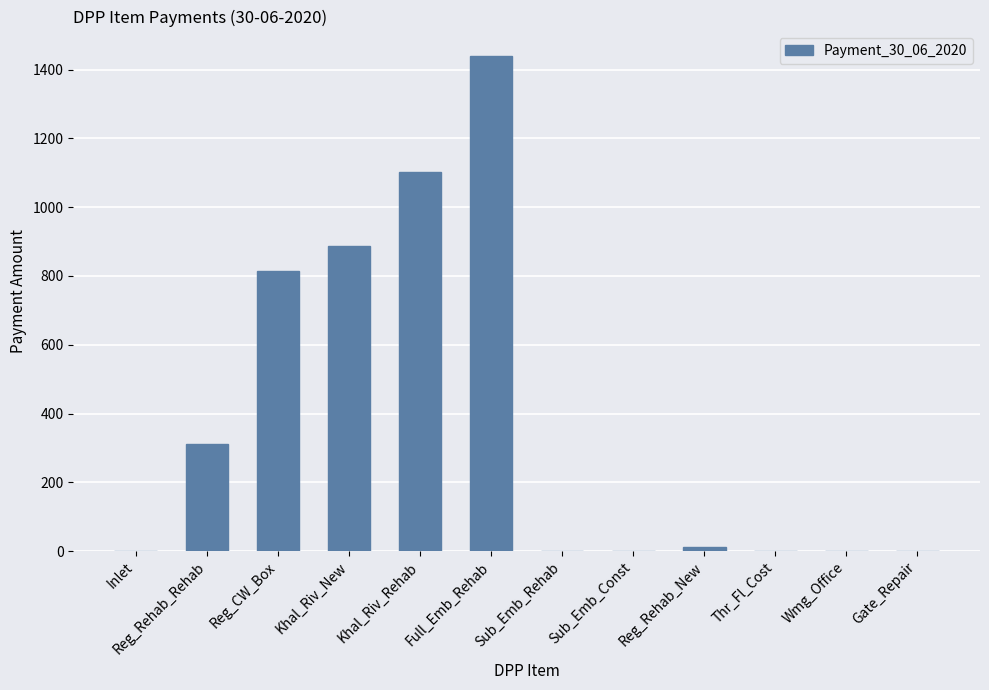

Reading right to left, list all the values displayed in this chart.

Gate_Repair=0.0	Wmg_Office=0.0	Thr_Fl_Cost=0.0	Reg_Rehab_New=12.5	Sub_Emb_Const=0.0	Sub_Emb_Rehab=0.0	Full_Emb_Rehab=1438.6	Khal_Riv_Rehab=1101.8	Khal_Riv_New=886.3	Reg_CW_Box=814.6	Reg_Rehab_Rehab=310.4	Inlet=0.0